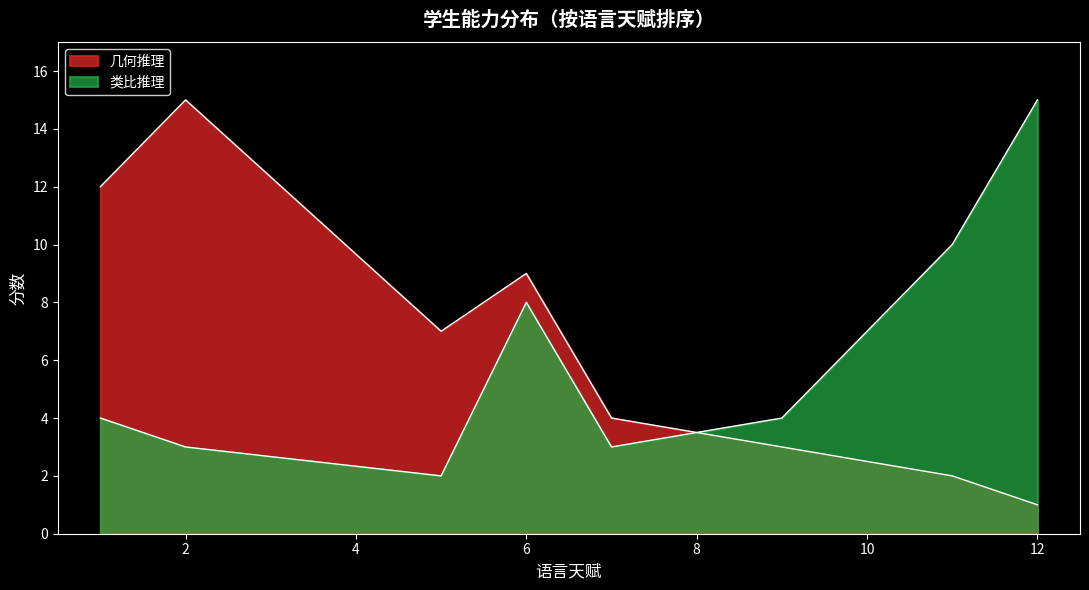

Does the chart display data point markers on the line(s)?

No